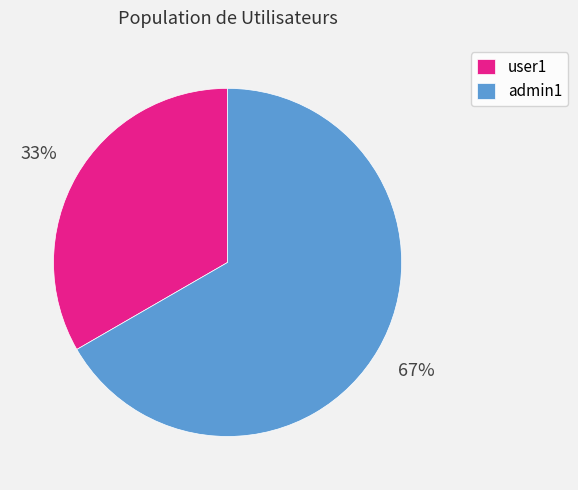

Do admin1 and user1 together represent more than half of the pie?

Yes